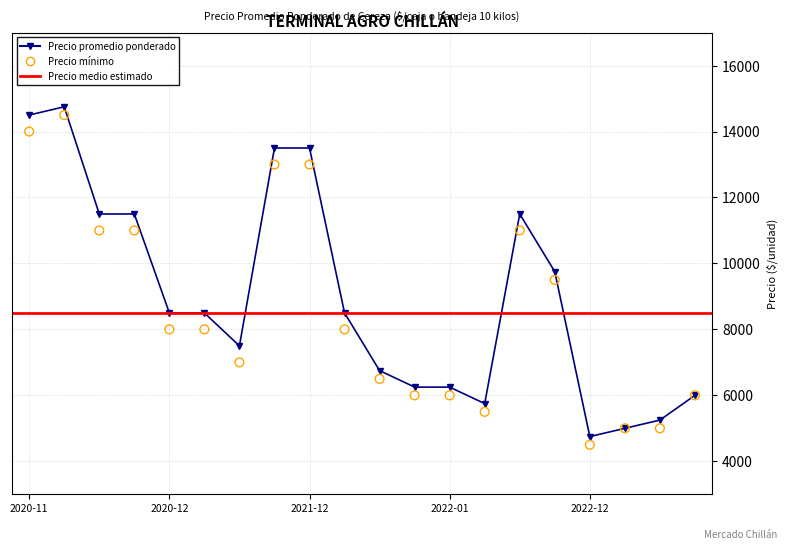

Which series has the largest total across all categories?

Precio promedio ponderado